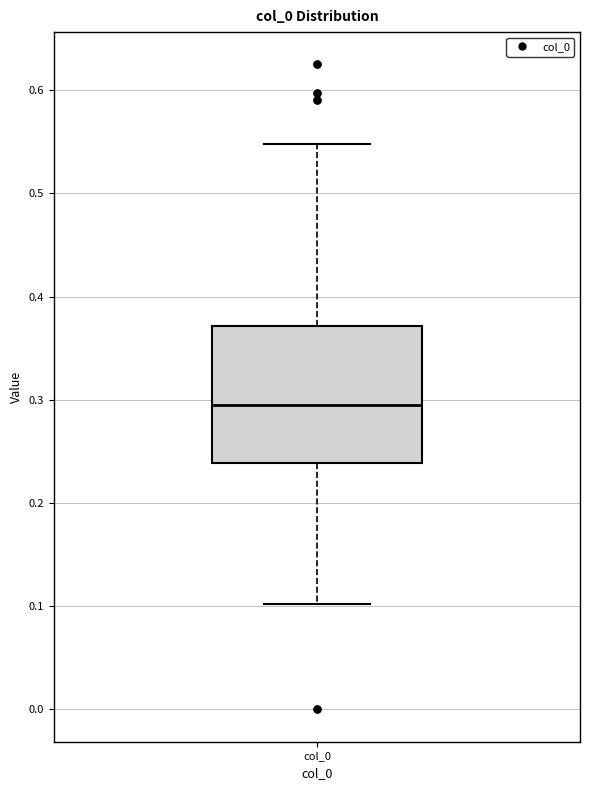

Read this box plot against the y-axis: the position of the median line, the range covered by the box, and the ends of both whiskers. The values are not printed on the chart, so give them approximately, as read against the axis.

median 0.29, box 0.24 to 0.37, whiskers 0.10 to 0.55